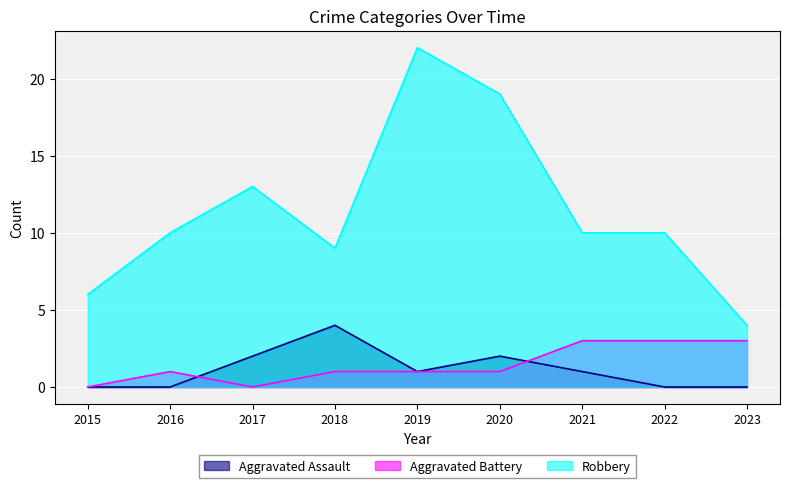

What are all the series names shown in the legend?

Aggravated Assault, Aggravated Battery, Robbery